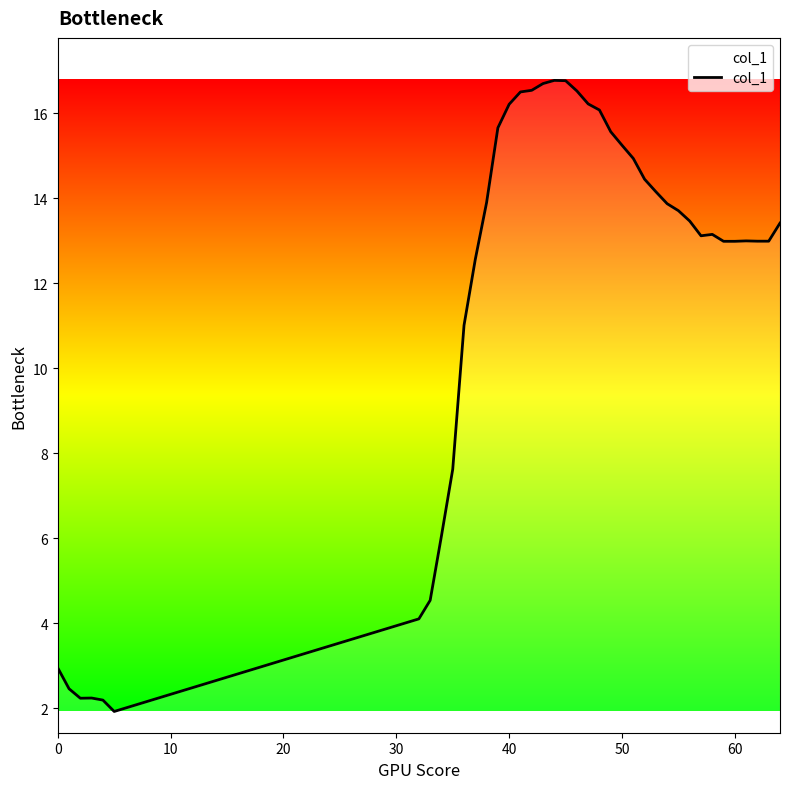

What is the difference between the maximum and minimum values?

14.8